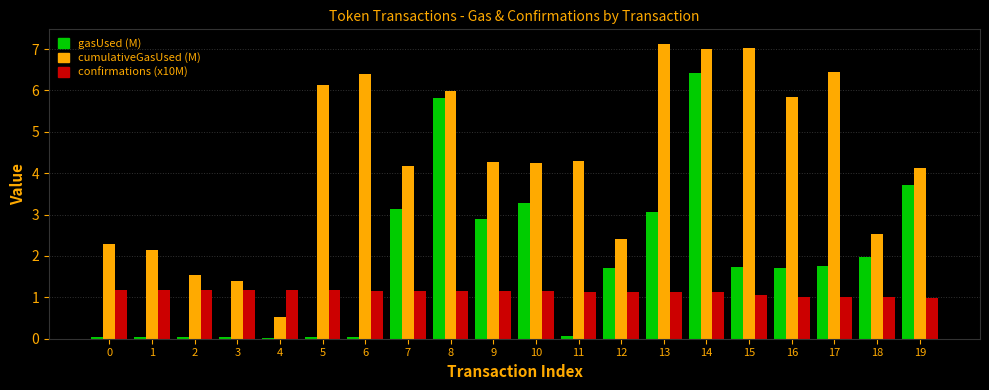

What is the highest value of the confirmations (x10M) series?

1.2